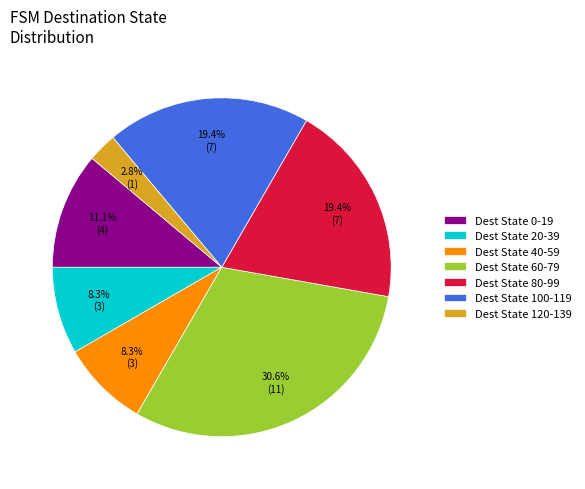

Between Dest State 120-139 and Dest State 60-79, which is larger?

Dest State 60-79